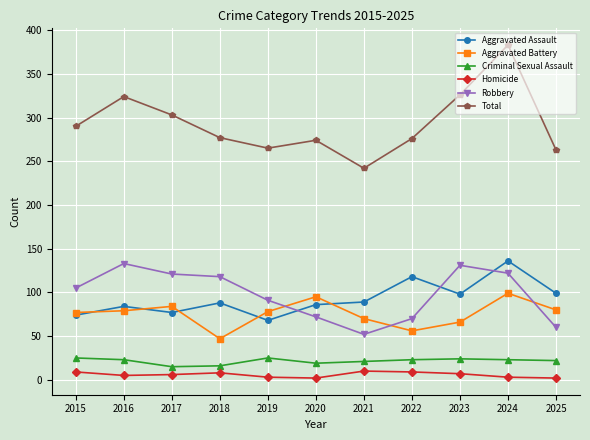

The Criminal Sexual Assault series shows 25 at 2019. True or false?

True